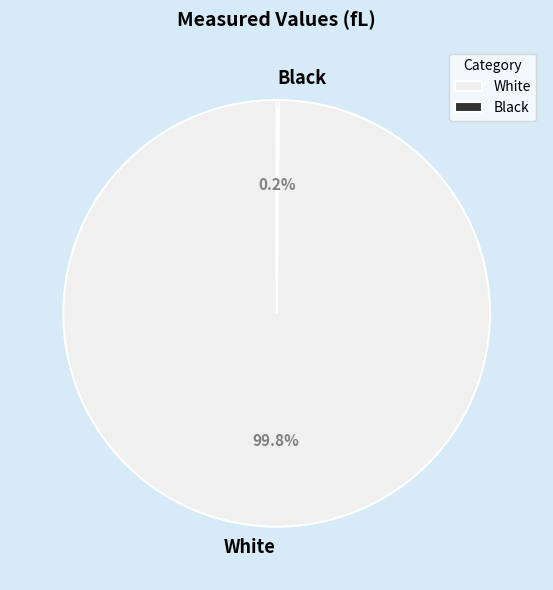

What is the majority slice?

White